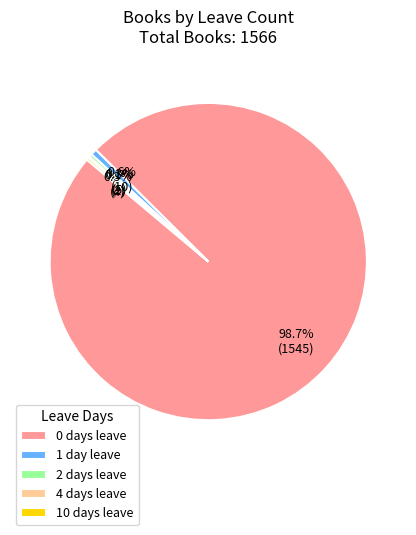

Which category has the biggest portion of the pie?

0 days leave